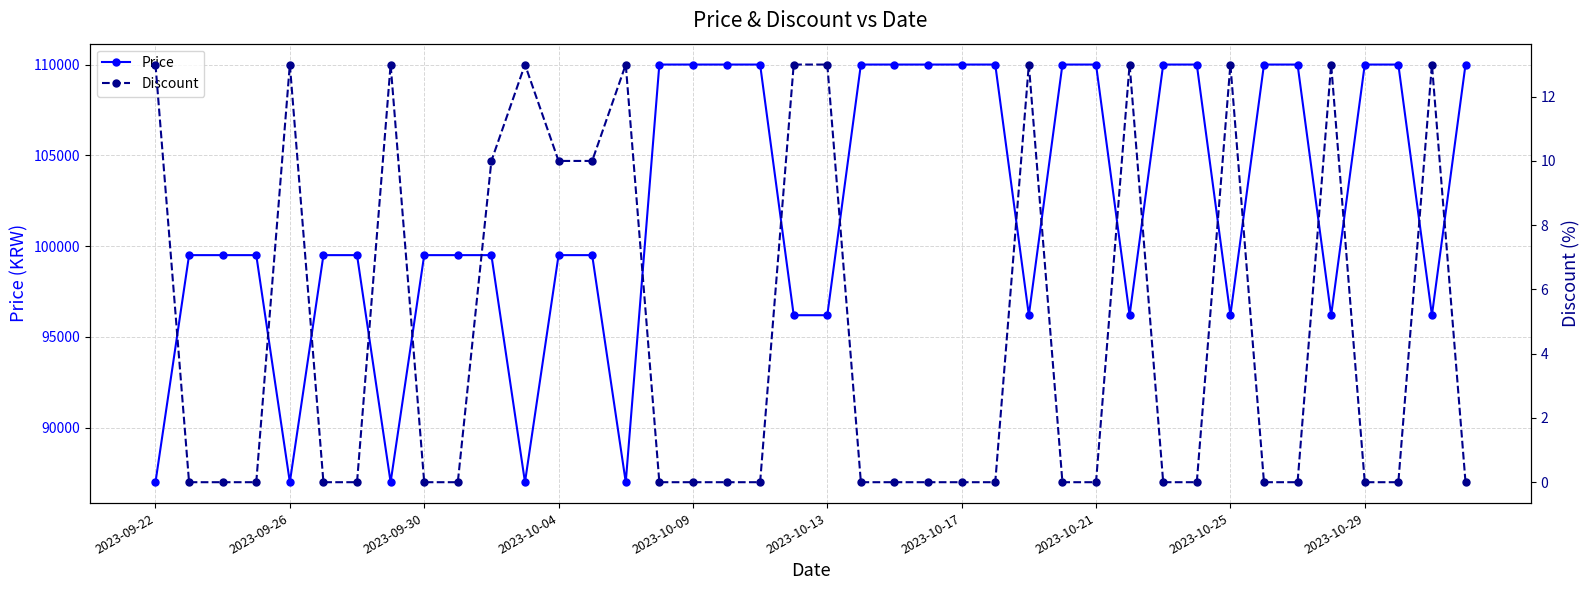

Which series changed the most between 18 and 25?

Price